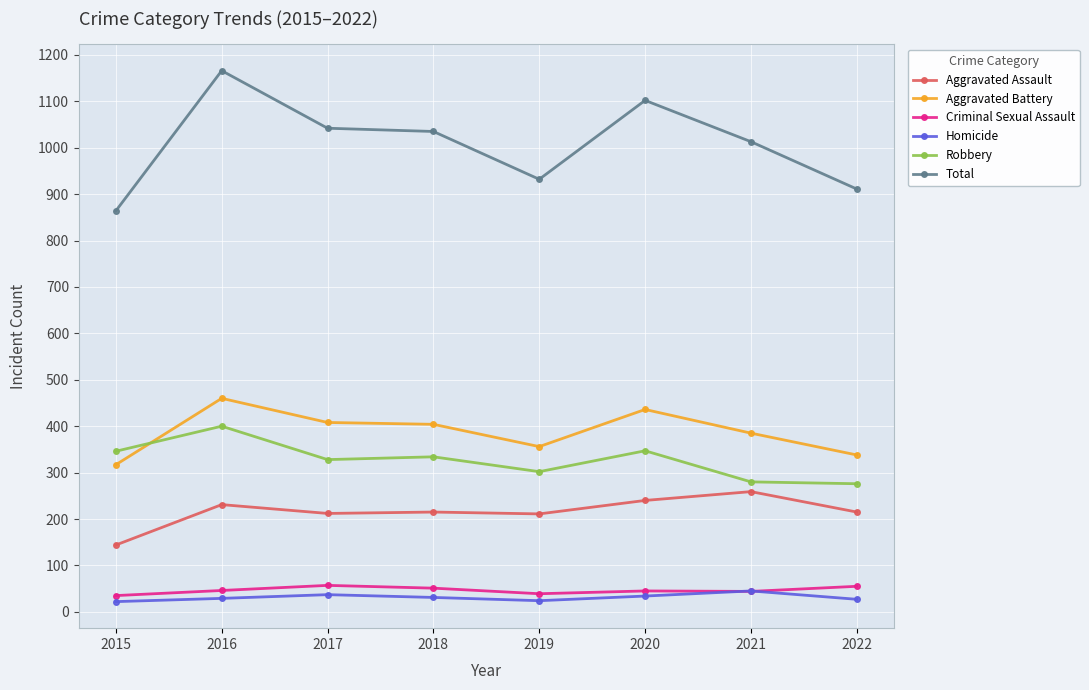

What is the lowest value of the Total series?

864